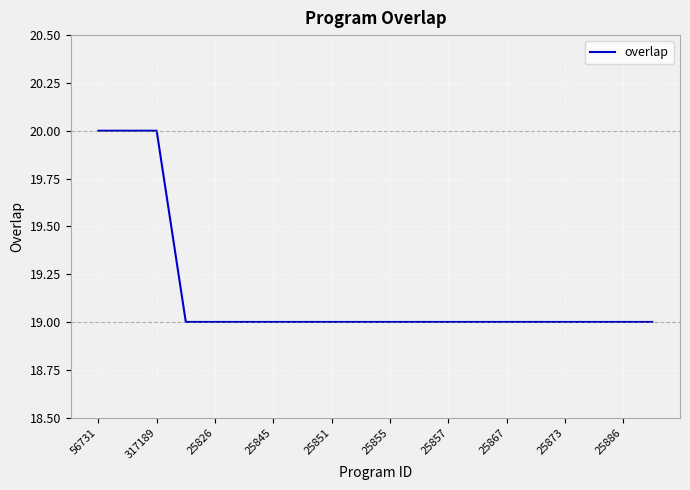

What is the difference between the maximum and minimum values?

1